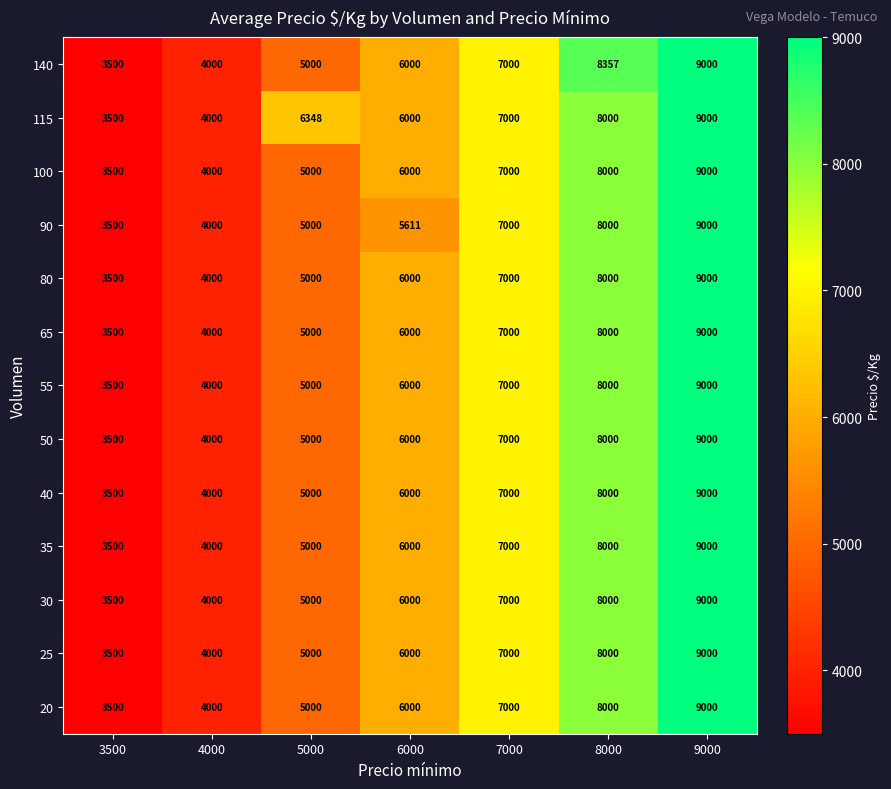

Which series has the largest total across all categories?

115